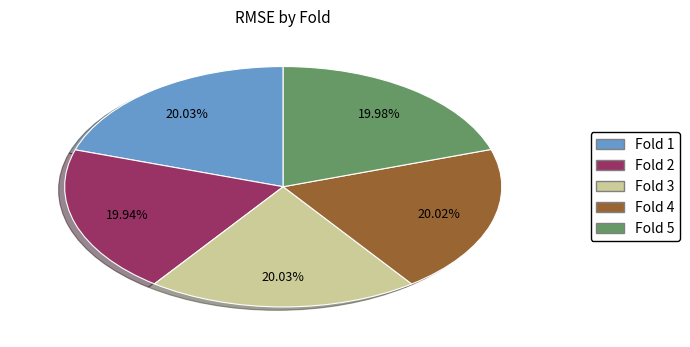

What percentage is the Fold 2 slice, to the nearest percent?

20%